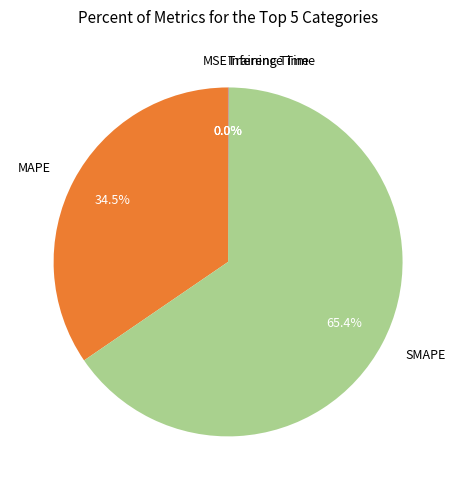

Between SMAPE and MAPE, which is larger?

SMAPE